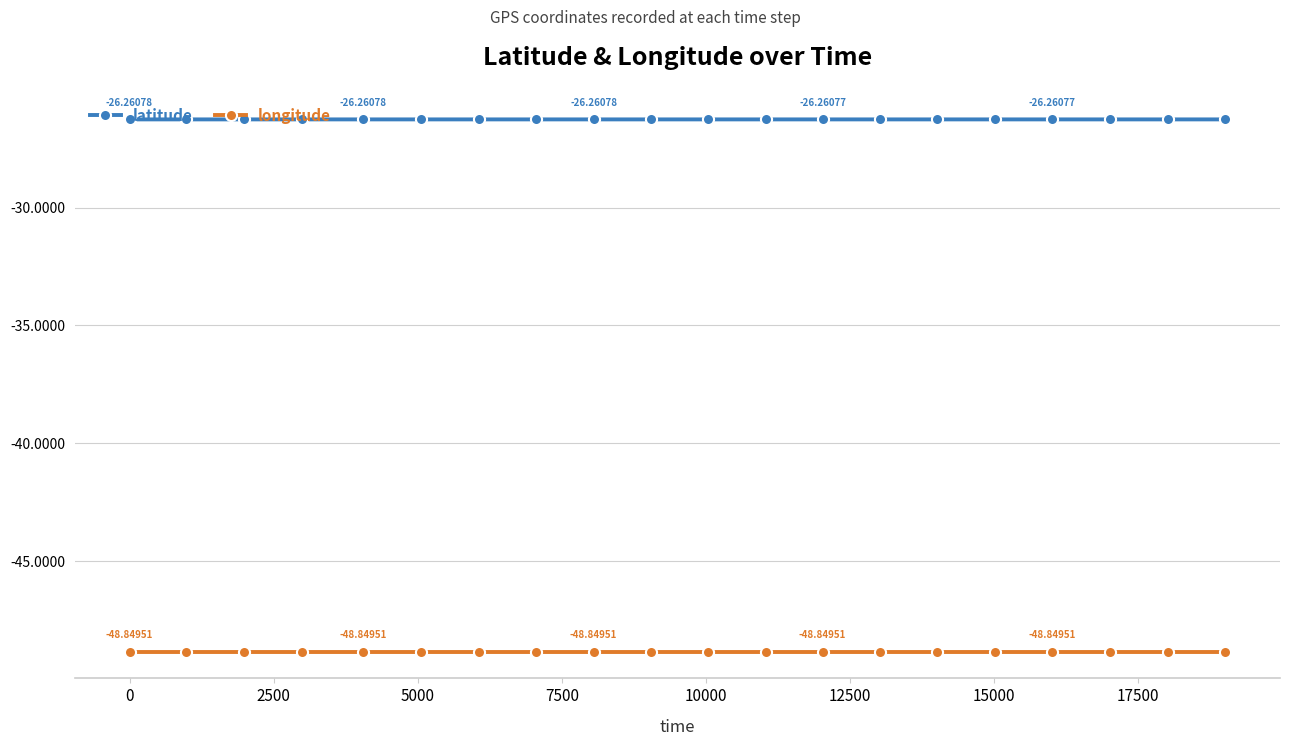

Which series has the largest total across all categories?

latitude